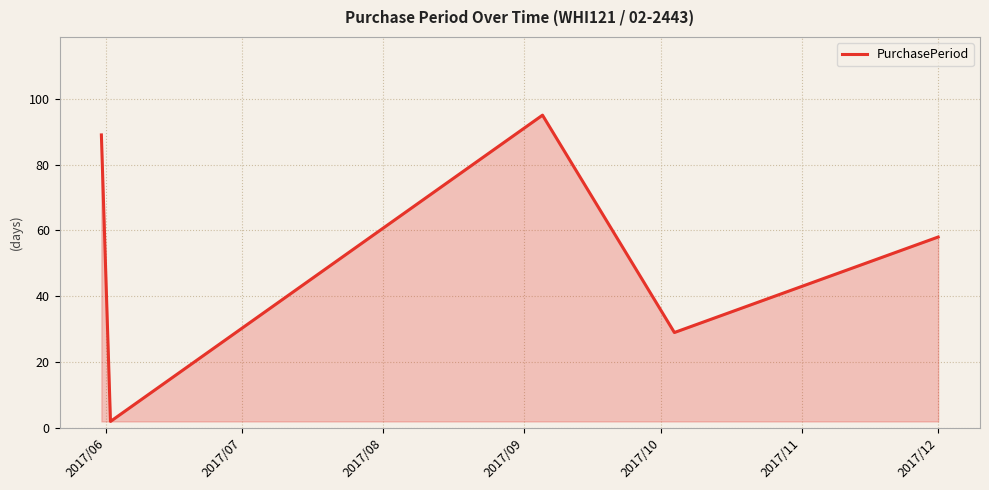

What is the difference between the maximum and minimum values?

93